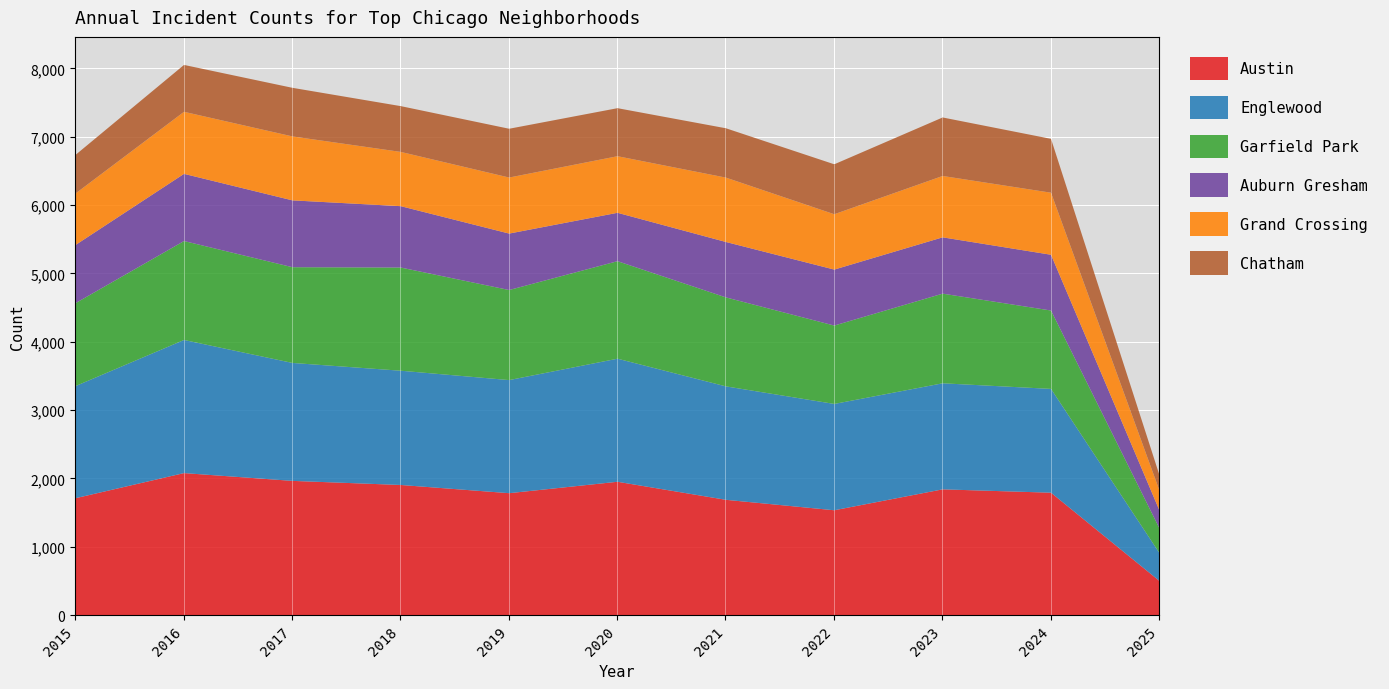

In Englewood, how many points are lower than both neighbors (excluding endpoints)?

1